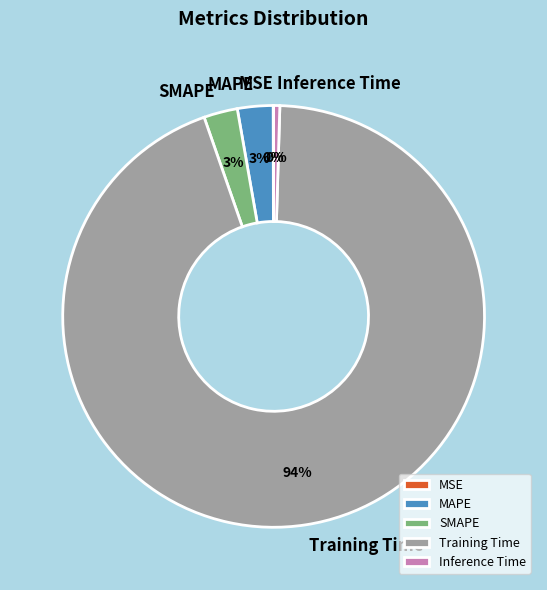

To the nearest percent, what is the difference between the largest and smallest slice percentages?

94%